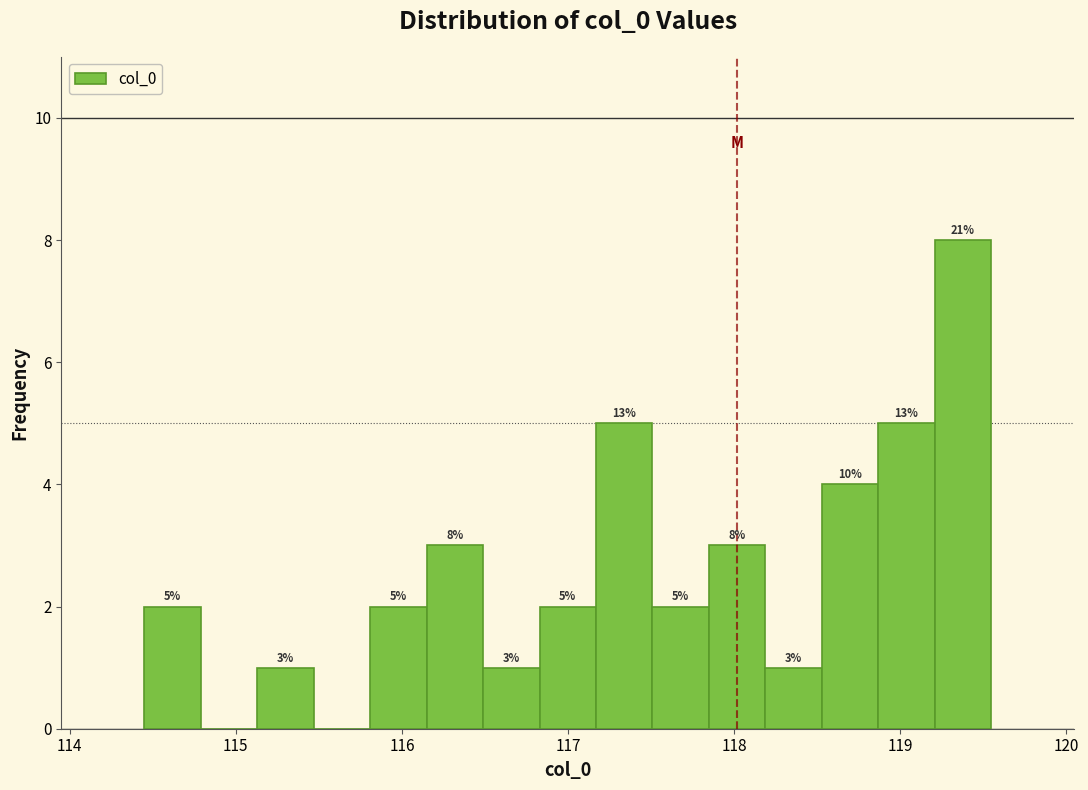

Read against the x-axis, roughly where is the centre of the tallest bar?

119.4